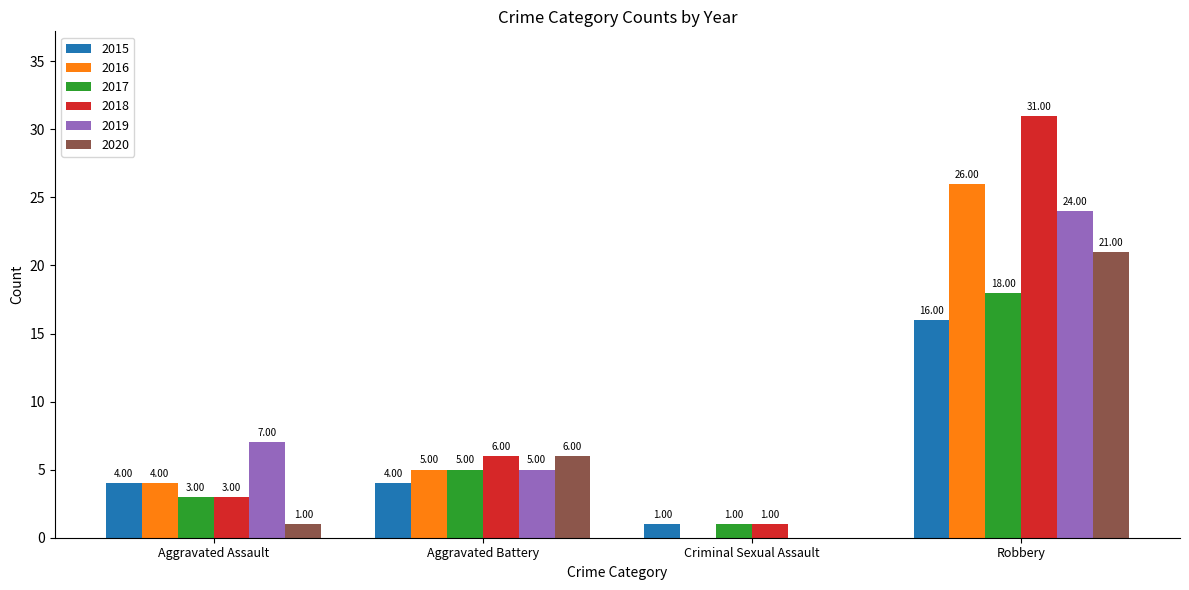

Where is 2016 nearest to the value 13?

Aggravated Battery